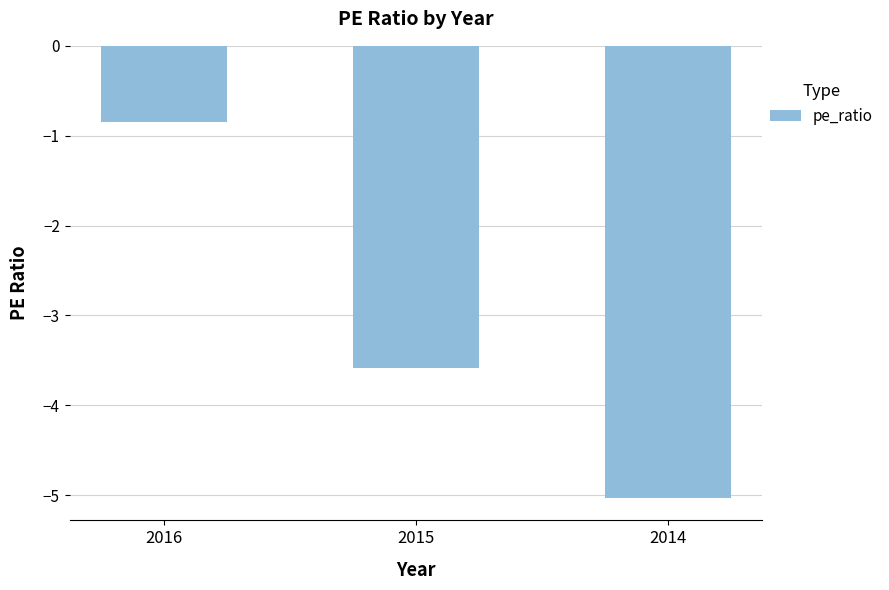

Reading left to right, extract all data points from this chart.

-0.8	-3.6	-5.0